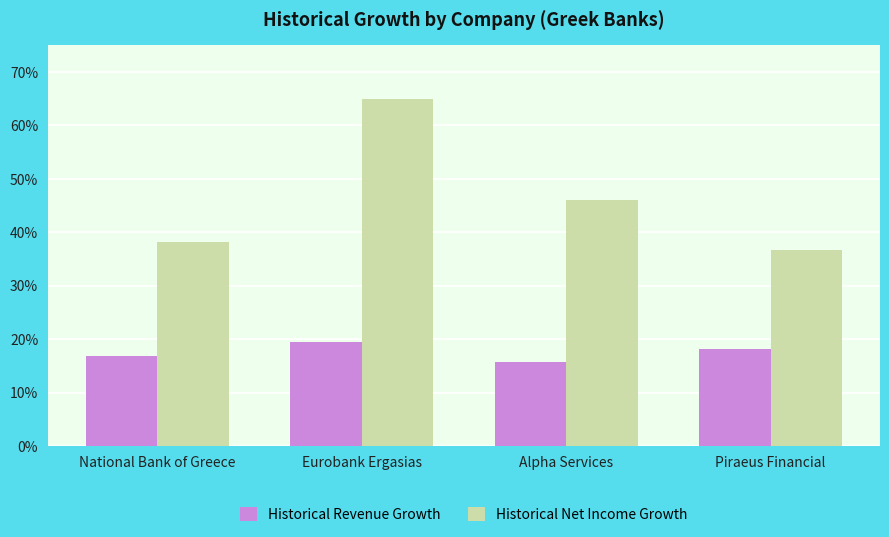

What are all the series names shown in the legend?

Historical Revenue Growth, Historical Net Income Growth